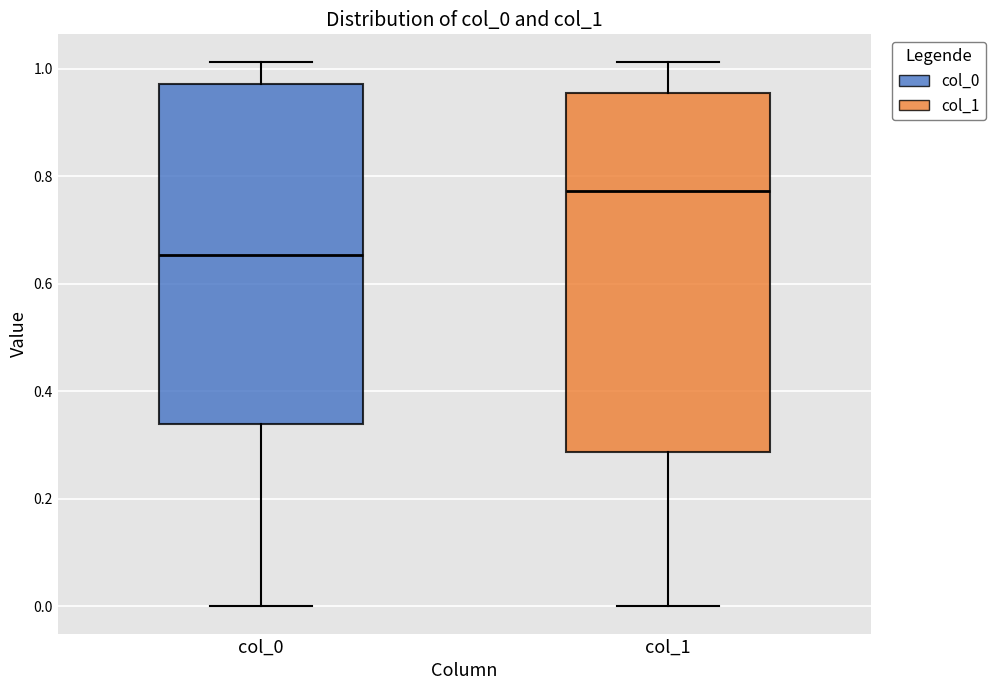

Where does the upper whisker of the box for col_1 end on the y-axis? The values are not printed on the chart, so give them approximately, as read against the axis.

1.02